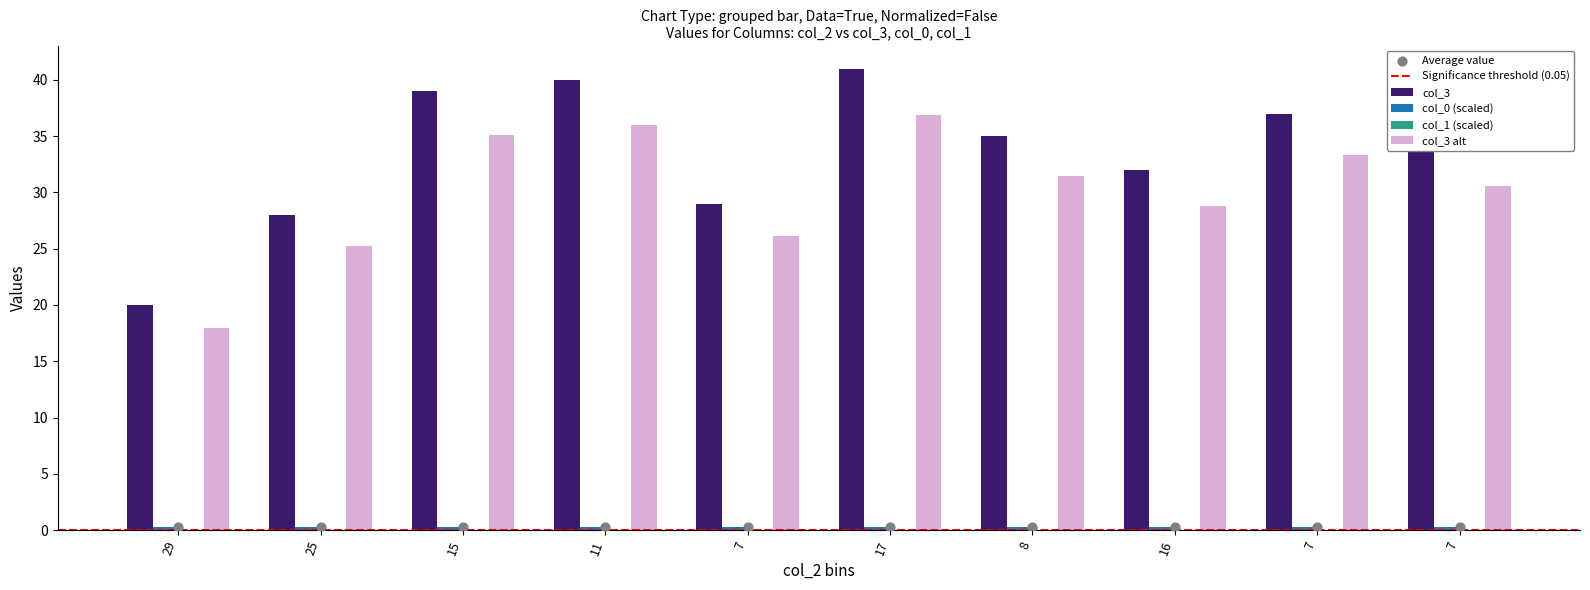

What is the total value across all series at 25?

28.3